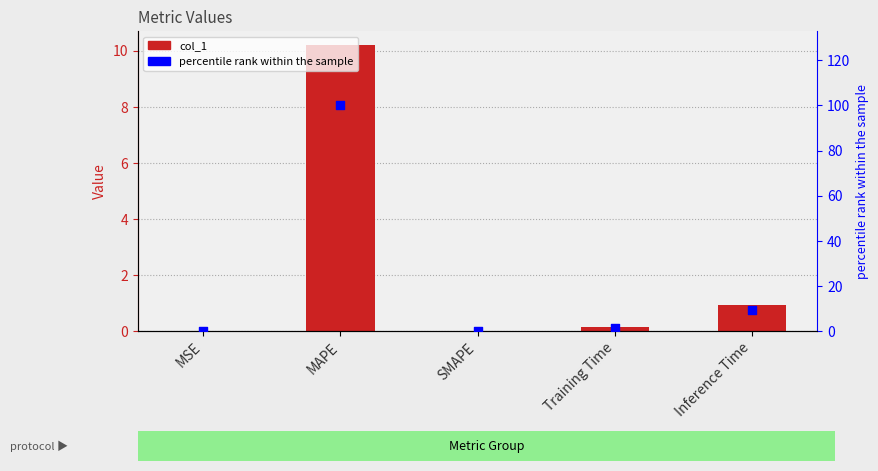

What is the total value across all series at MAPE?

110.2